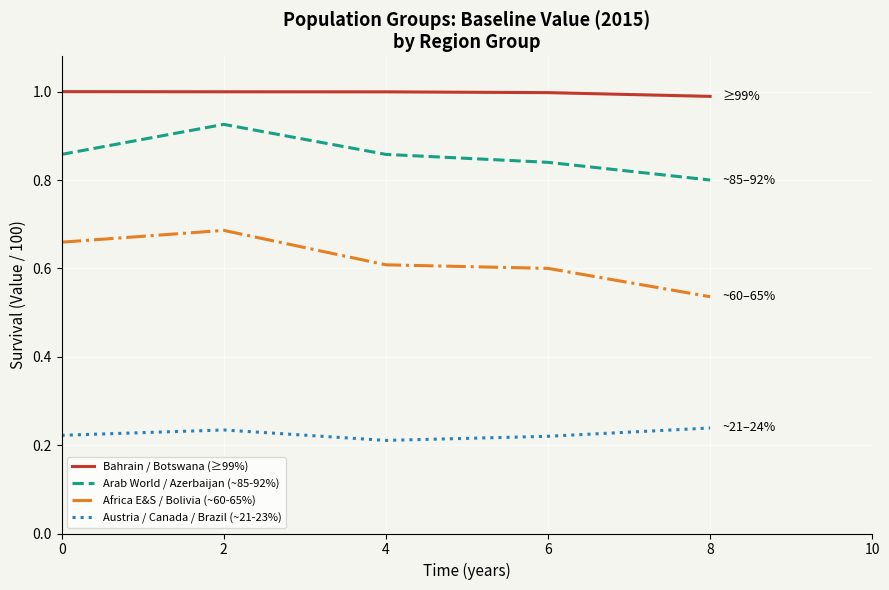

At 0, list the series in order from smallest to largest.

Austria / Canada / Brazil (~21-23%), Africa E&S / Bolivia (~60-65%), Arab World / Azerbaijan (~85-92%), Bahrain / Botswana (≥99%)